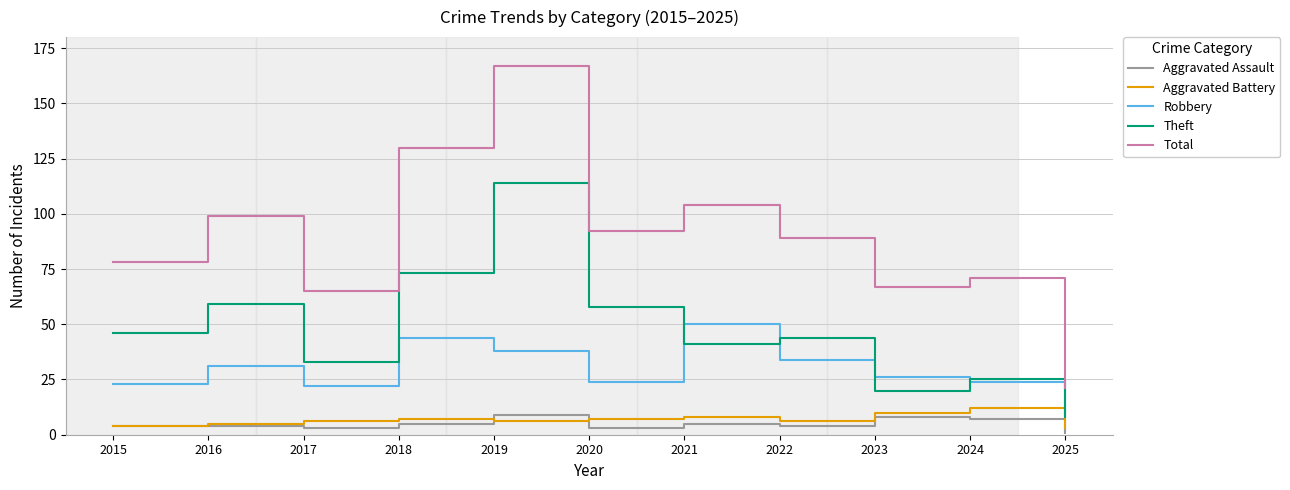

Does the chart display data point markers on the line(s)?

No